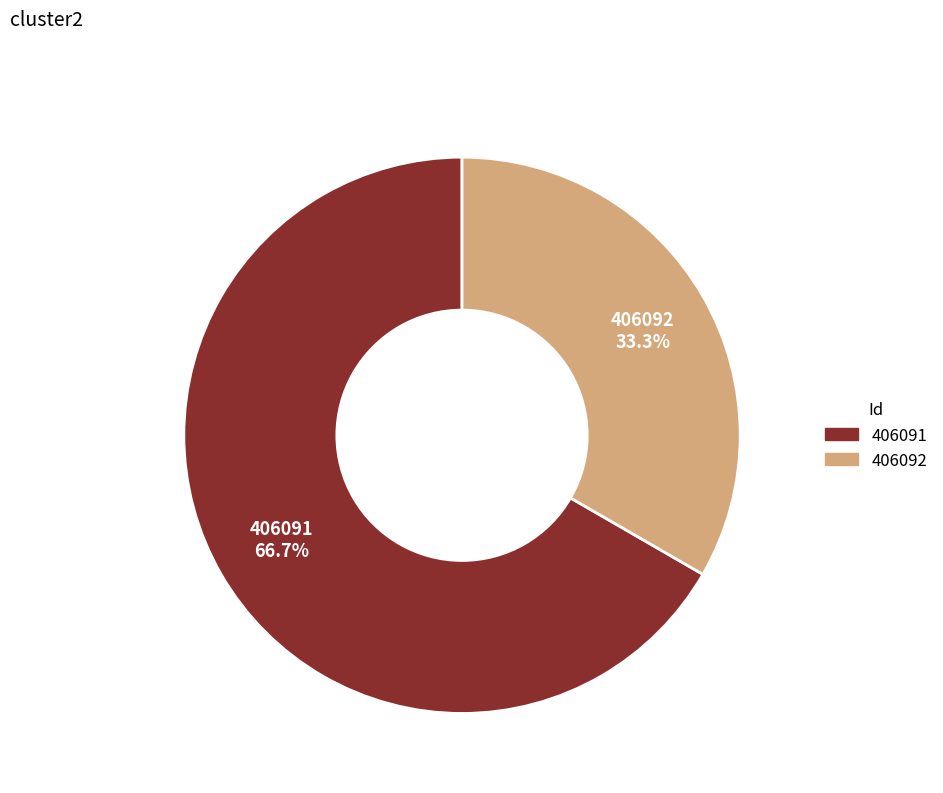

Does 406092 represent more than half of the total?

No